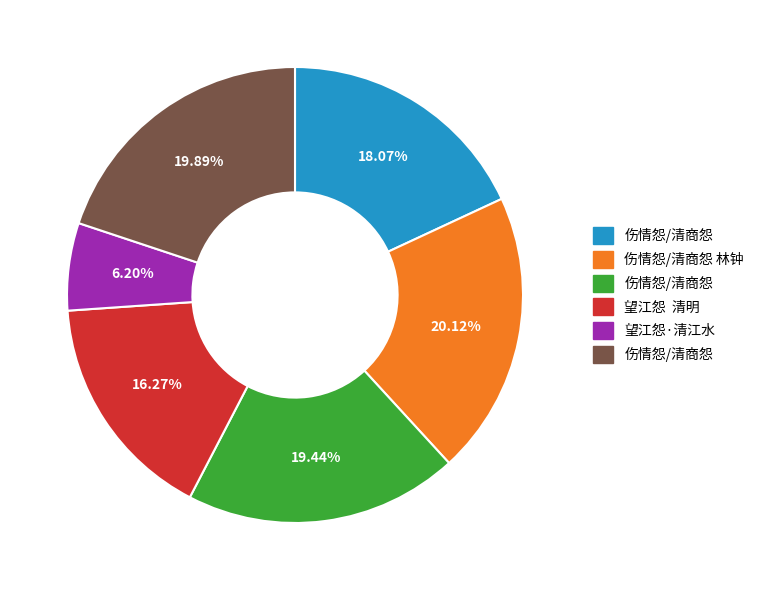

To the nearest percent, what is the average slice percentage?

17%